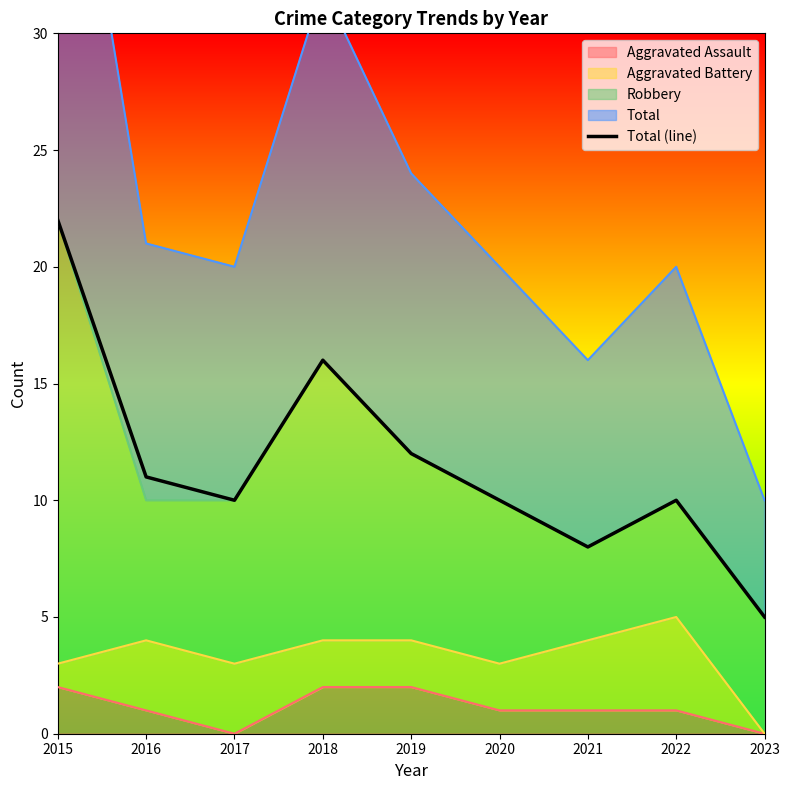

At which label is the value closest to 13?

2019